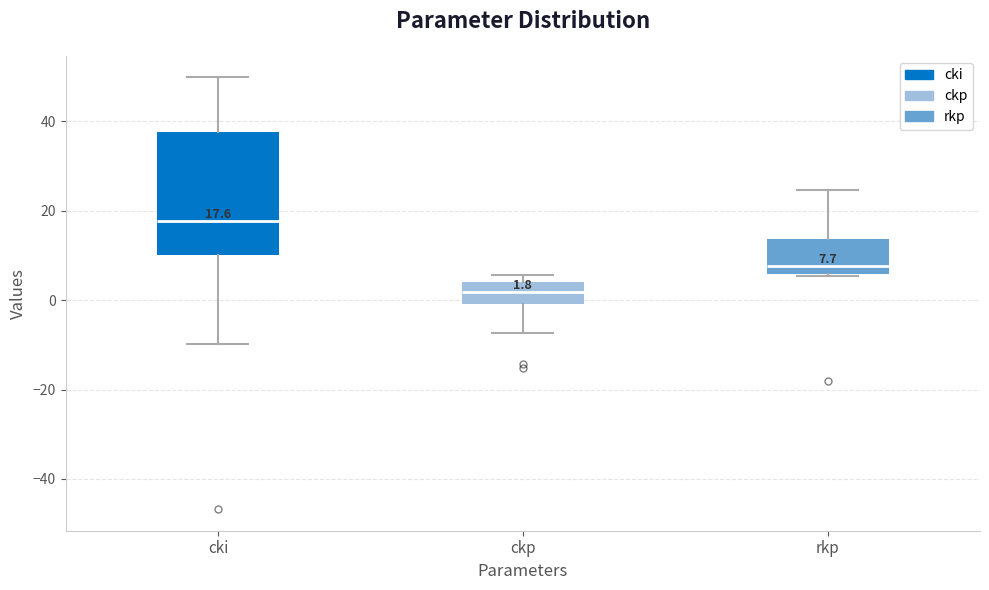

Which box has the lowest median line?

ckp